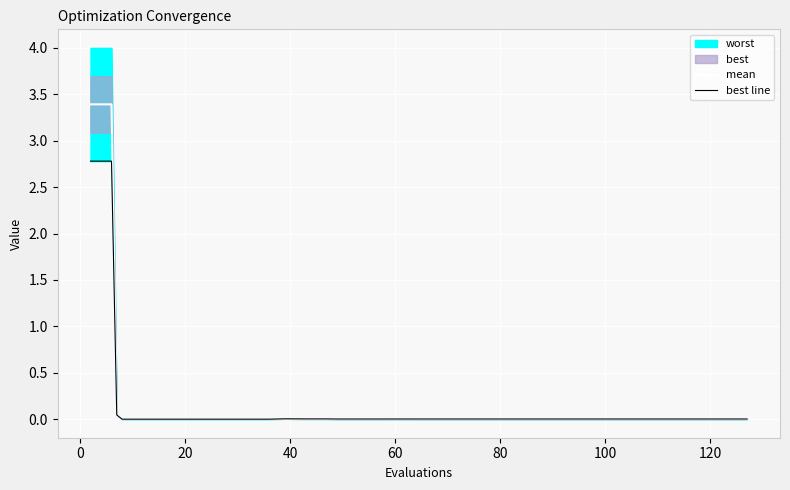

How many lines are shown in the chart?

2